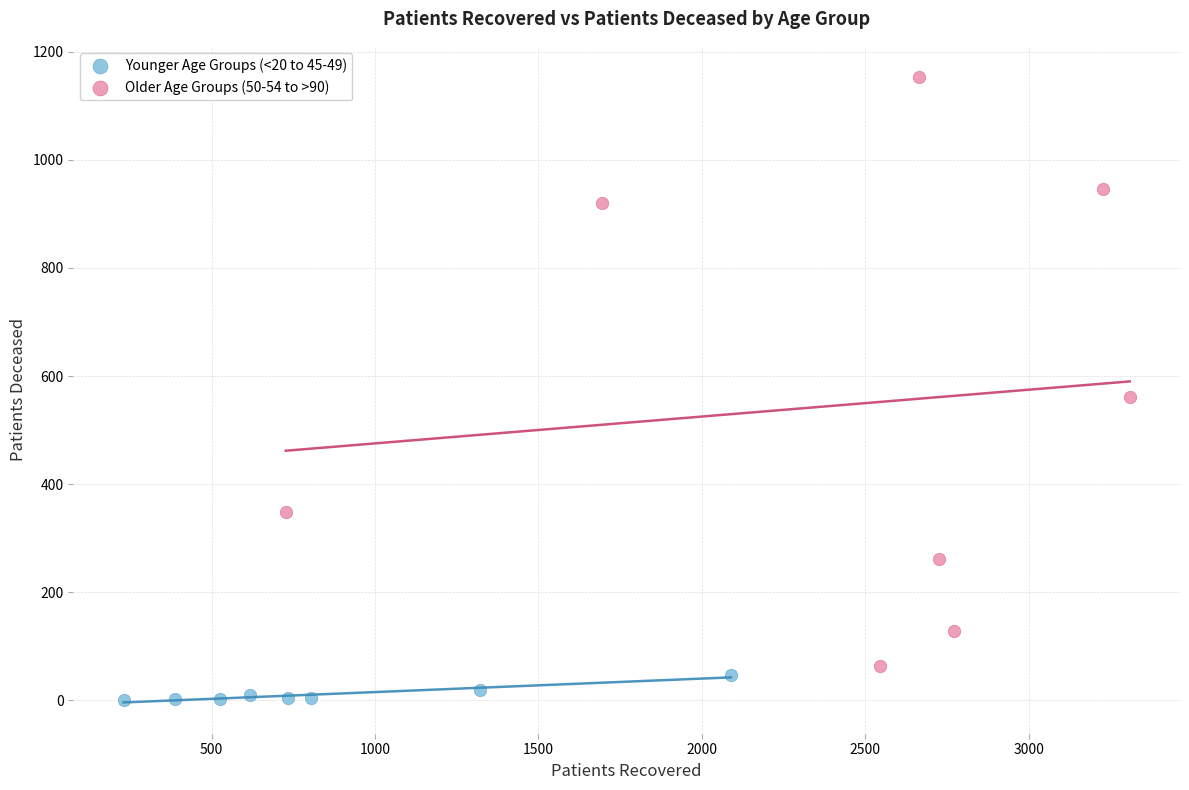

Which series contains the lowest Y value?

Younger Age Groups (<20 to 45-49)